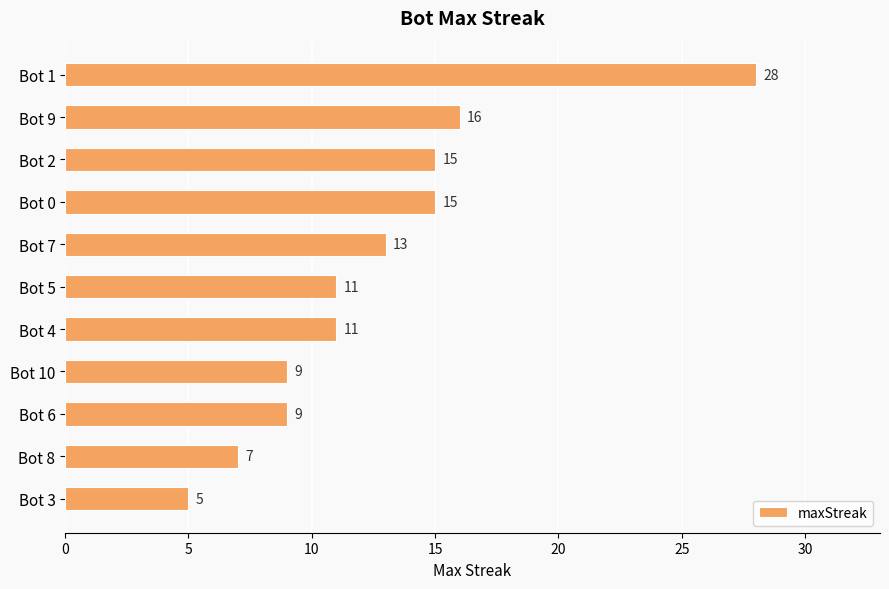

True or false: the data shows 9 at Bot 3.

False